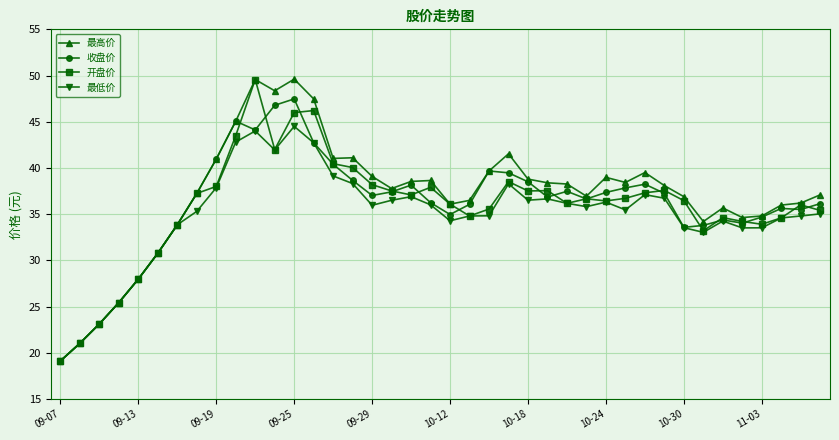

What is the lowest value of the 收盘价 series?

19.1